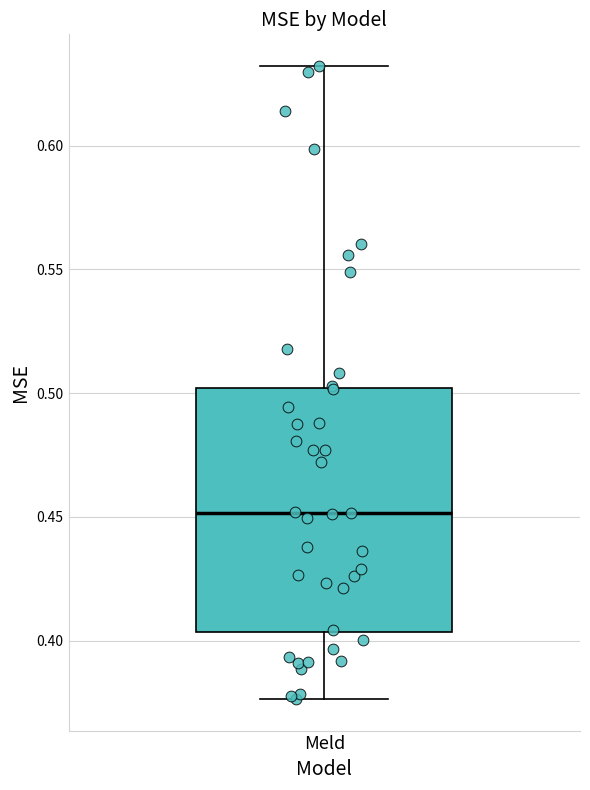

Where does the median line of the box for Meld sit on the y-axis? The values are not printed on the chart, so give them approximately, as read against the axis.

0.450